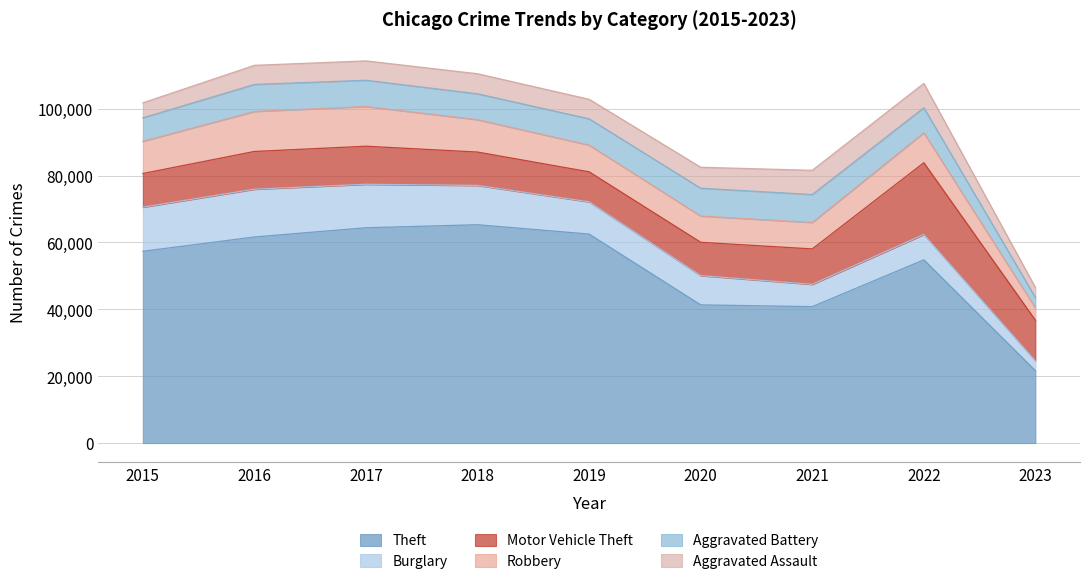

Is it true that Aggravated Assault equals 6001 at 2018?

True